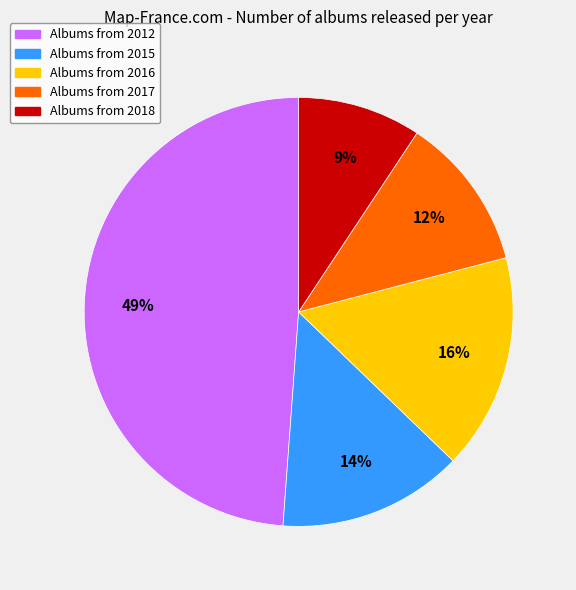

Count the number of slices in the pie.

5